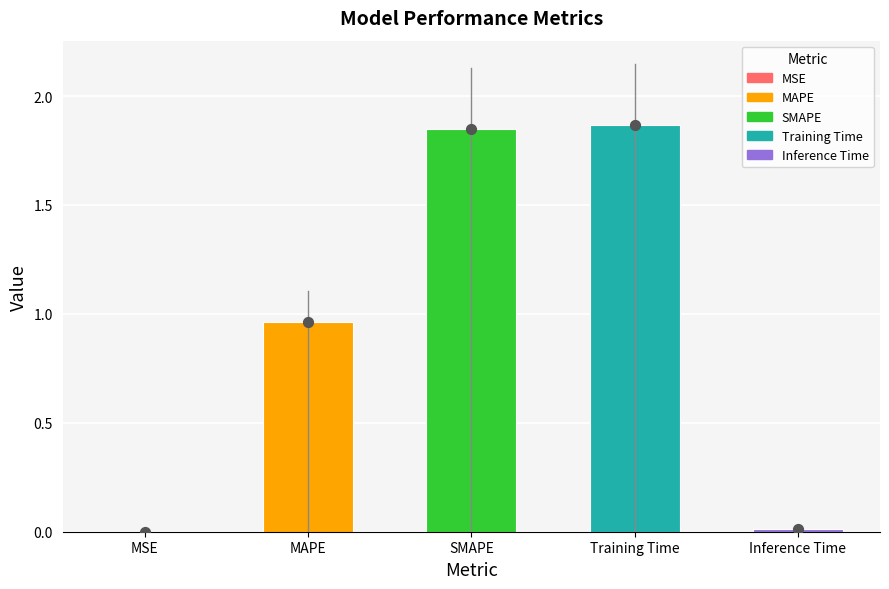

Between MSE and MAPE, which is larger?

MAPE